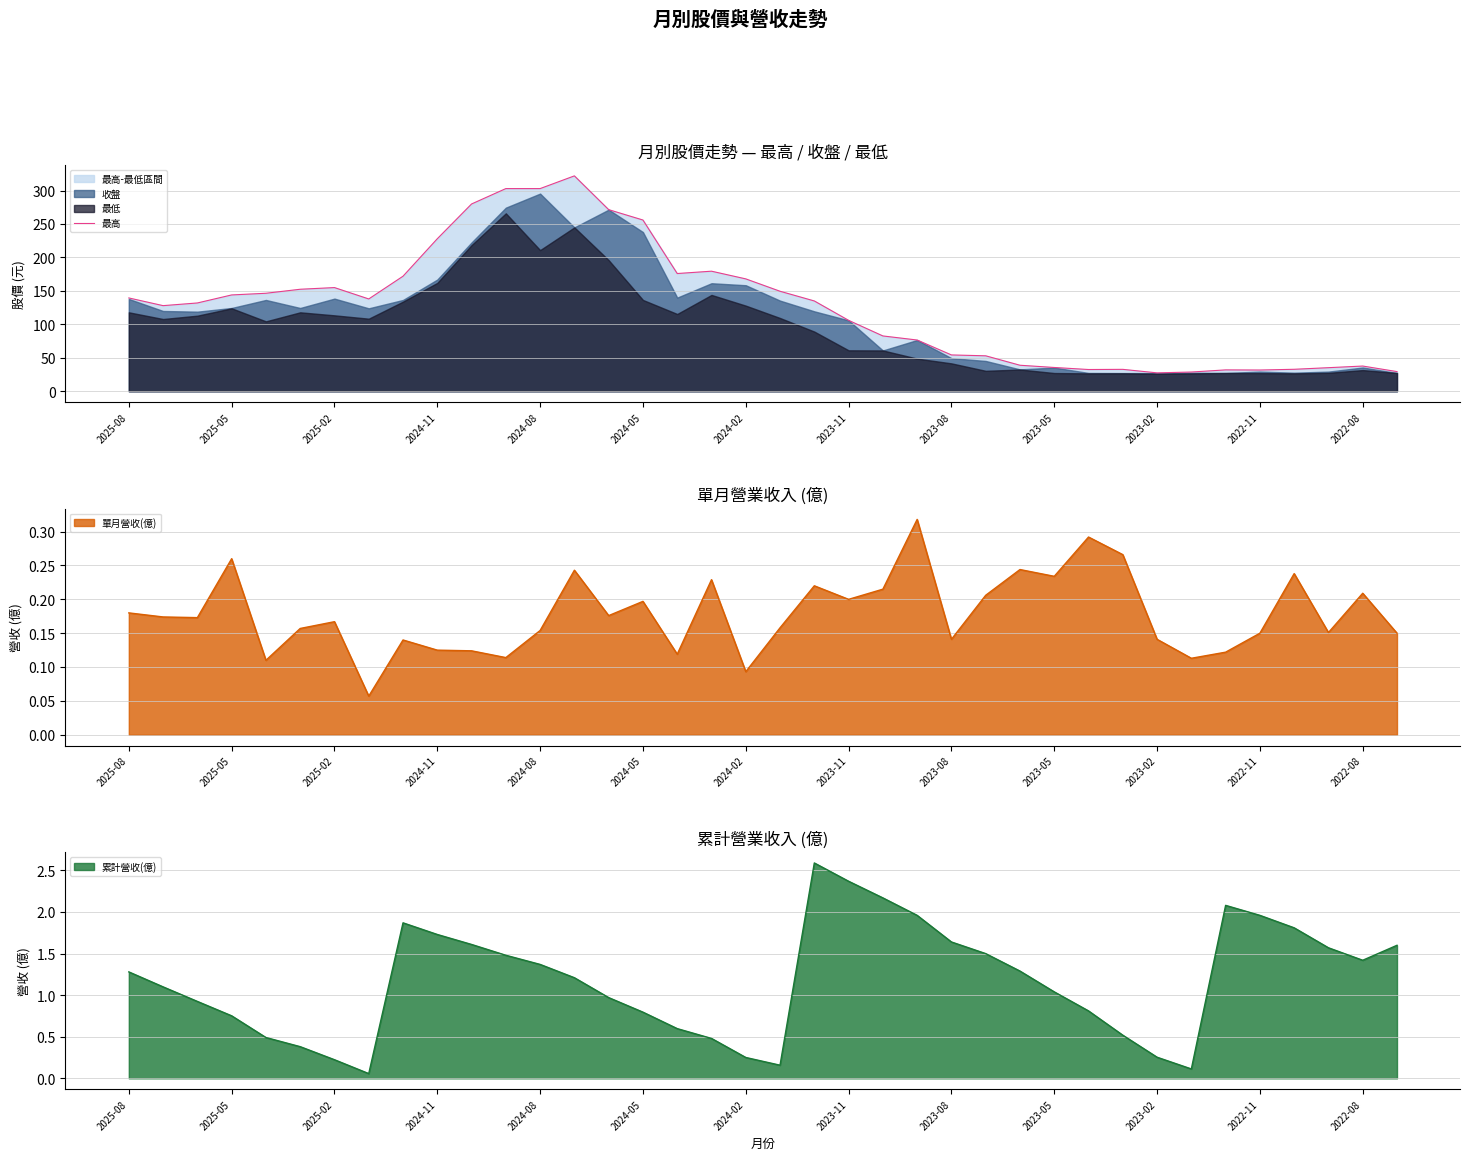

Where does the 累計營收(億) series first go above 1?

2025-08